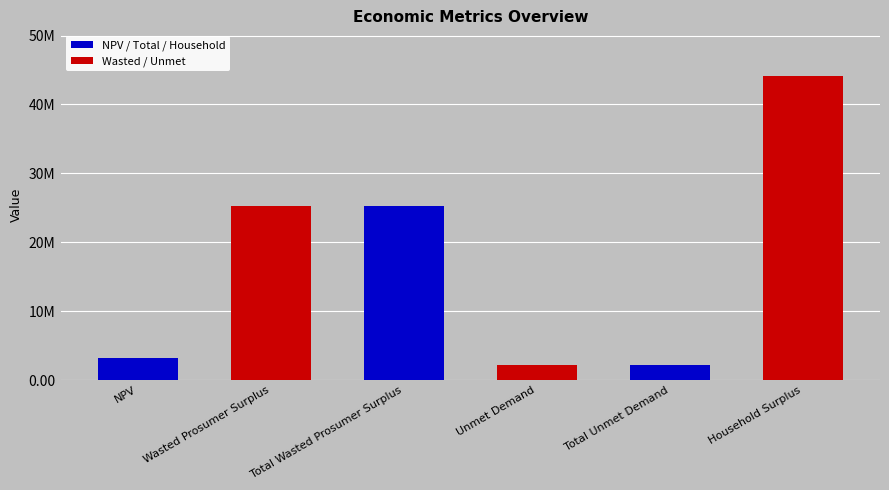

What is the change in value from Wasted Prosumer Surplus to Total Unmet Demand?

-23123992.5